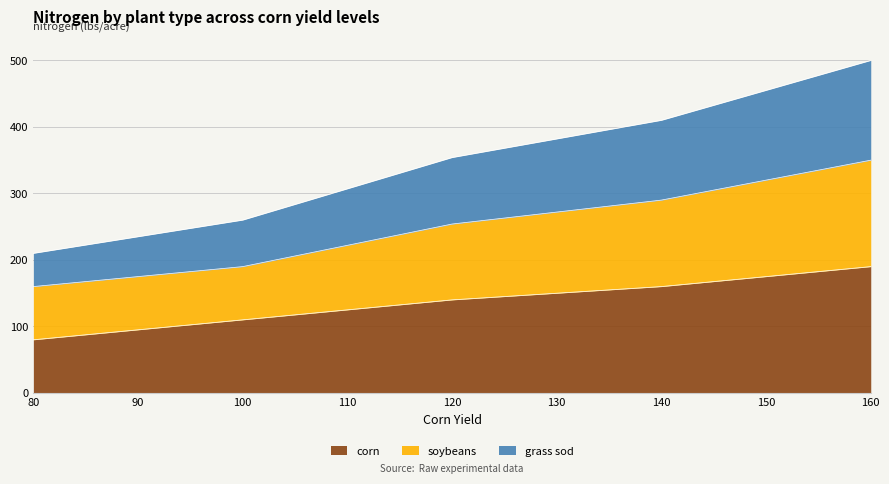

What is the total value across all series at 140?

410